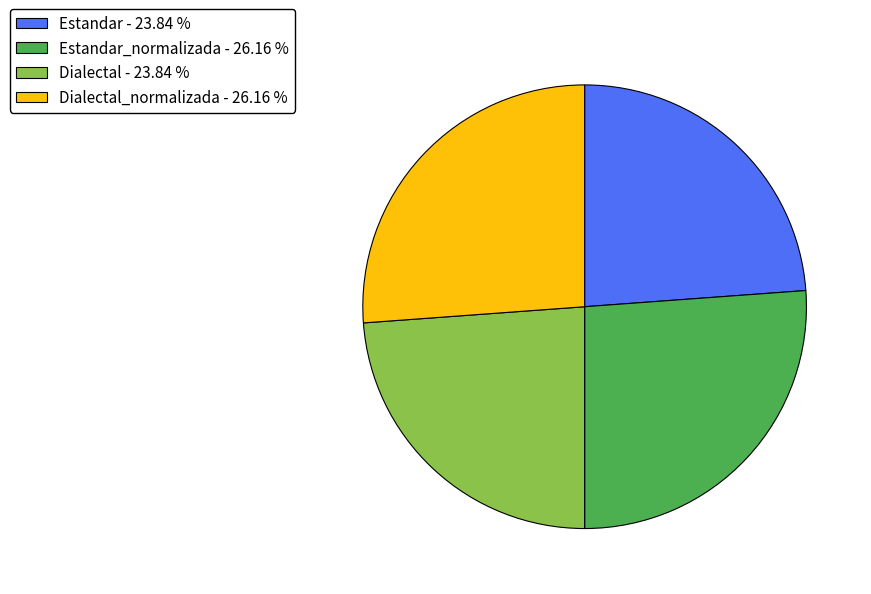

Between Estandar - 23.84 % and Estandar_normalizada - 26.16 %, which is larger?

Estandar_normalizada - 26.16 %